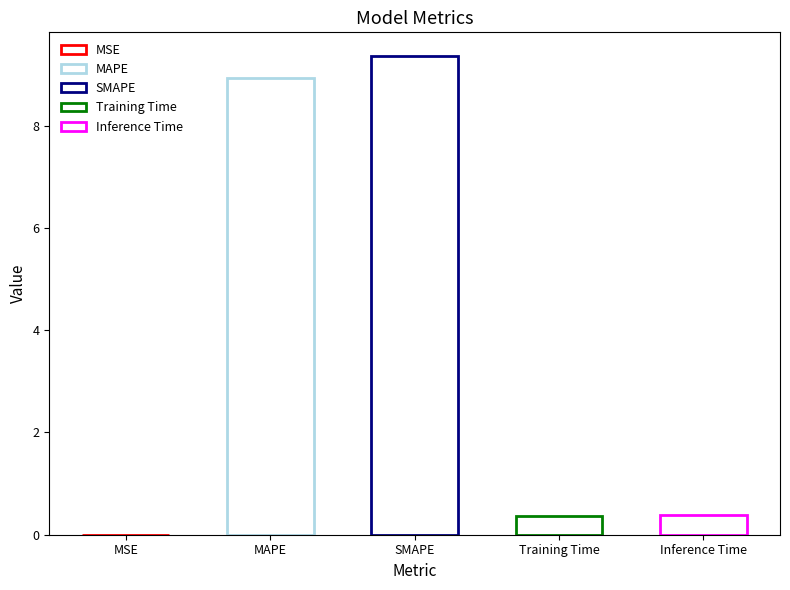

True or false: the data shows 0.0 at MSE.

True